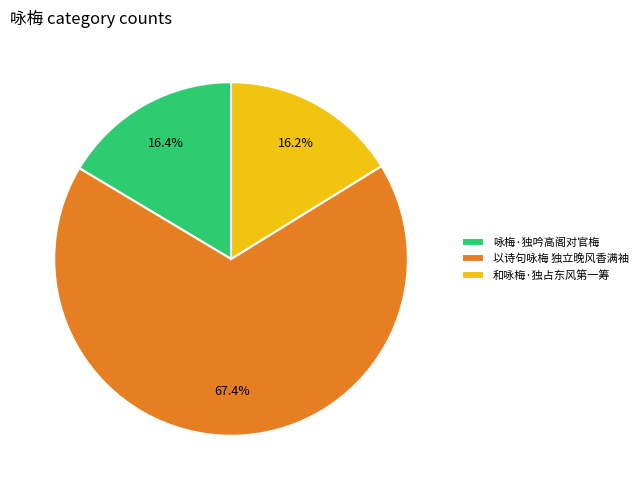

Count the number of slices in the pie.

3